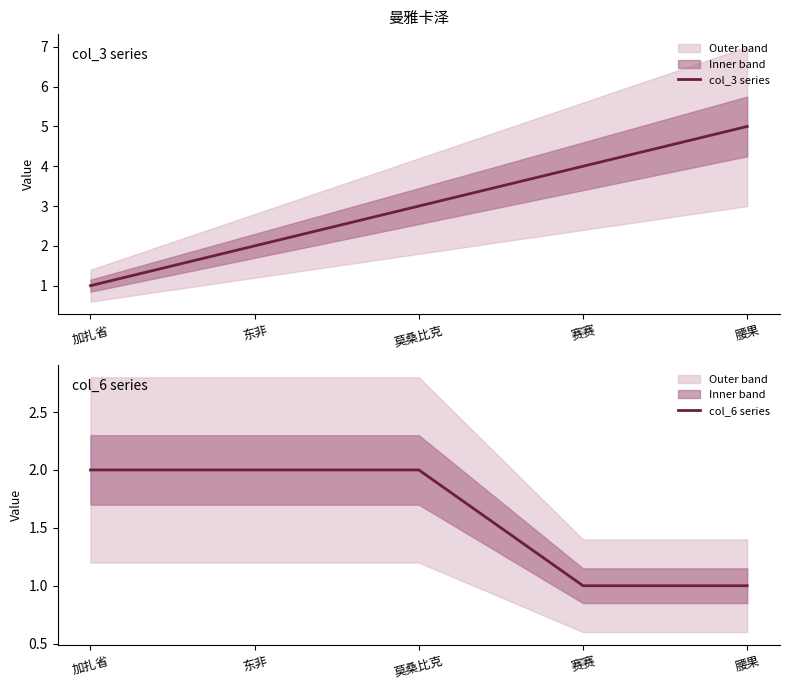

Which category has the highest value in the col_6 series series?

加扎省